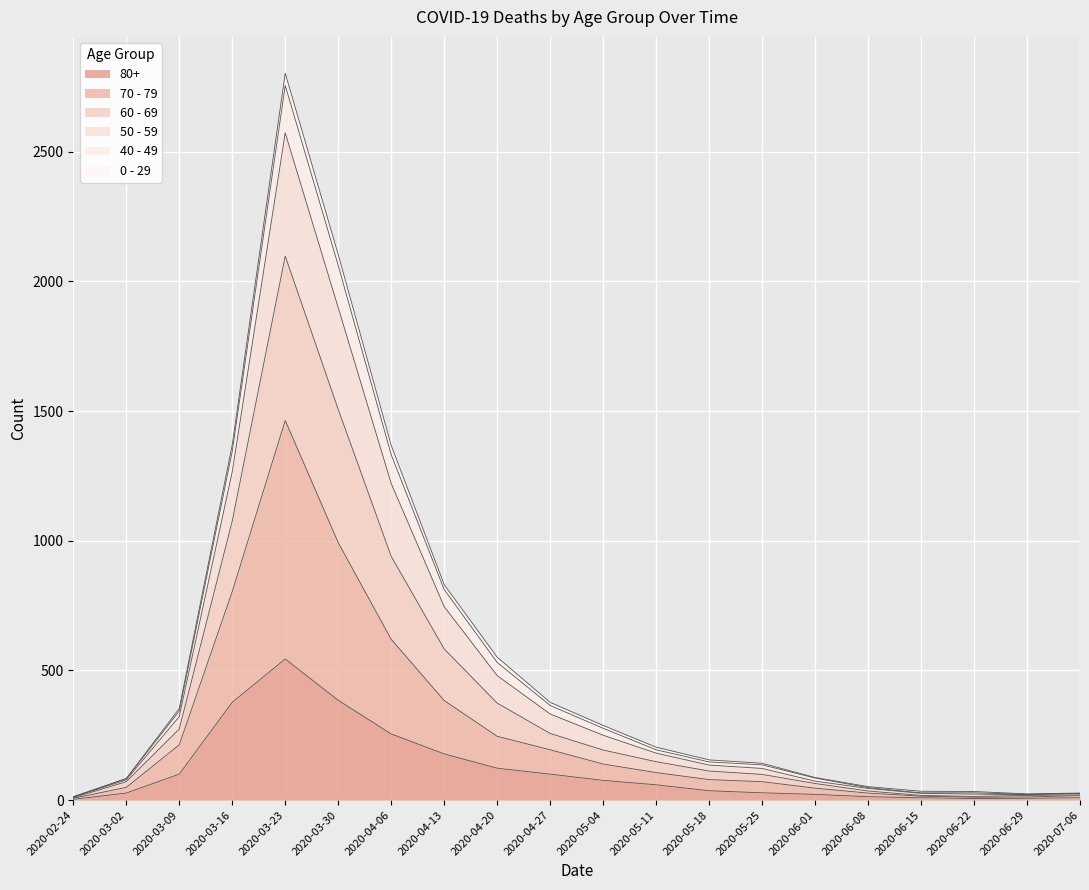

At which category is the sum across all series the highest?

2020-03-23